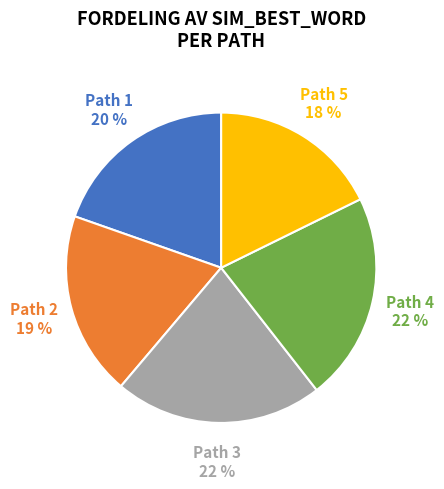

What percentage is the Path 2 slice, to the nearest percent?

19%